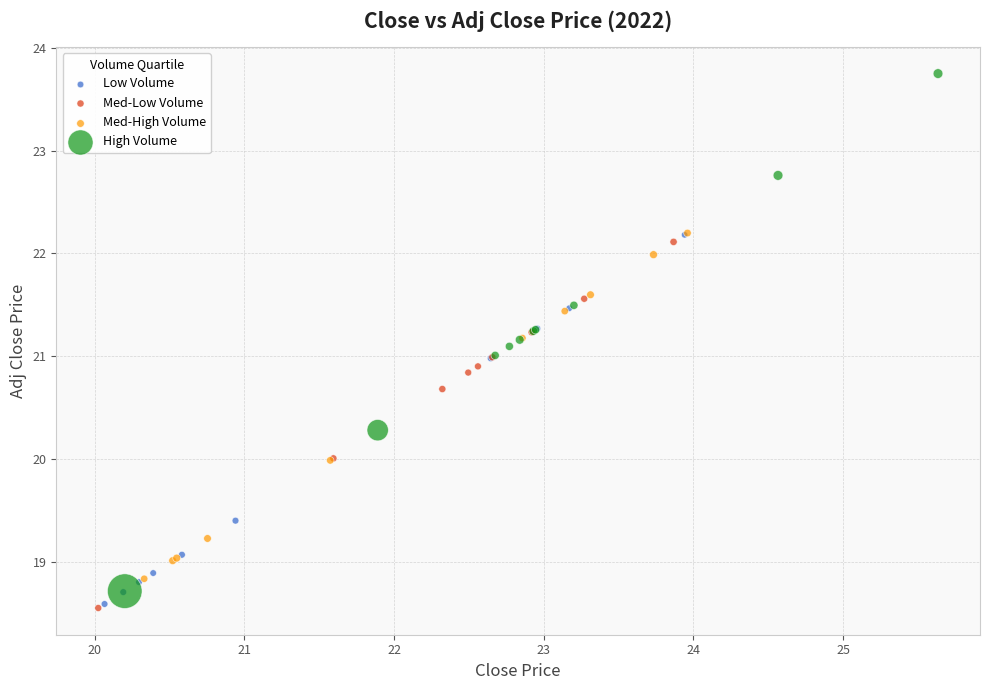

Which series has the widest spread of Y values?

High Volume